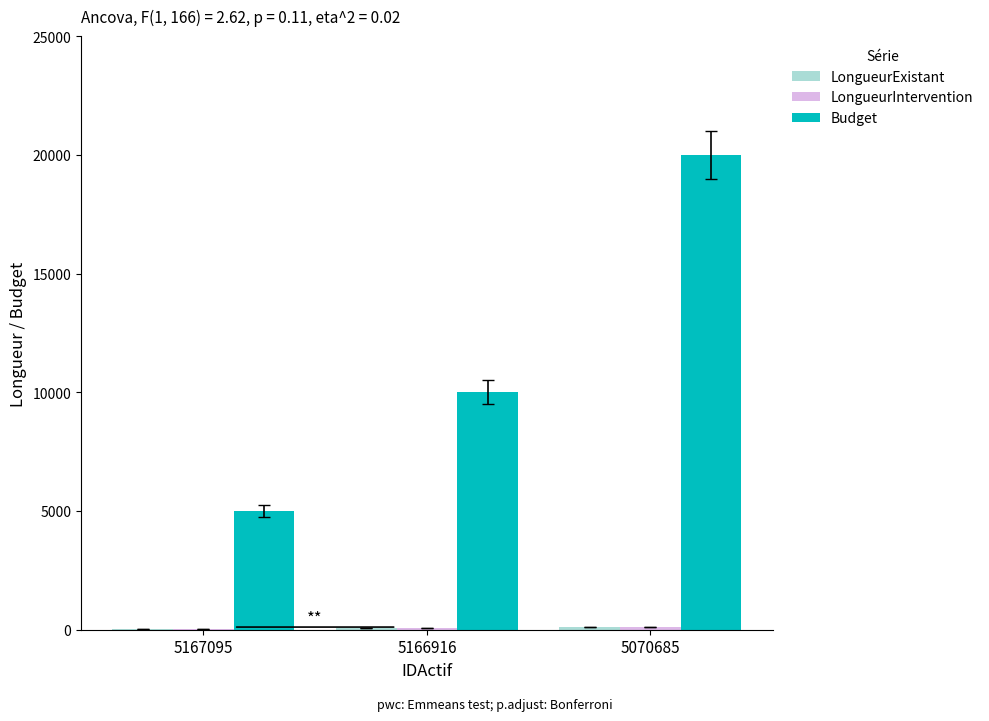

At which category is the sum across all series the highest?

5070685